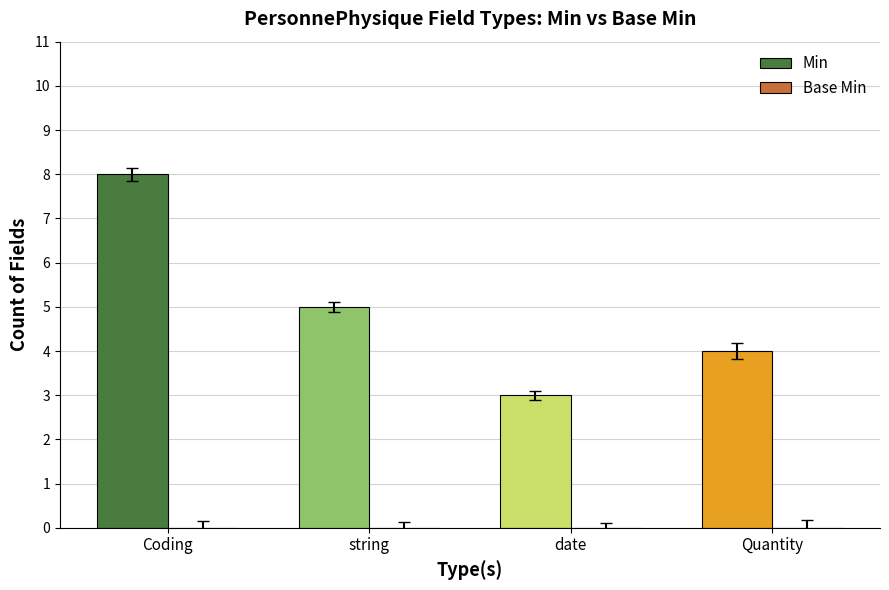

Read the value at string.

5